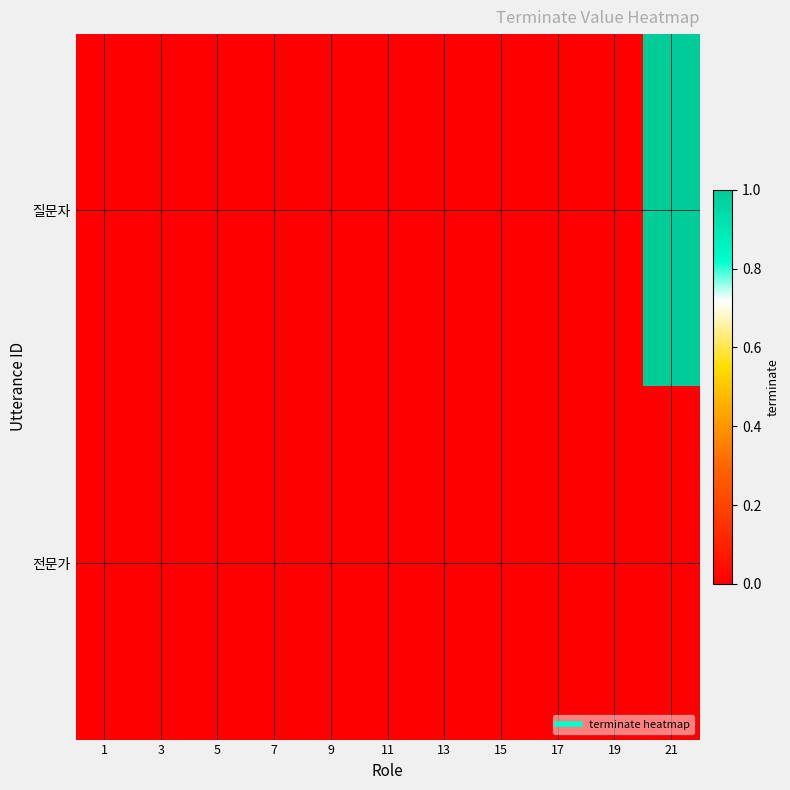

At how many categories does at least one series exceed 0?

1